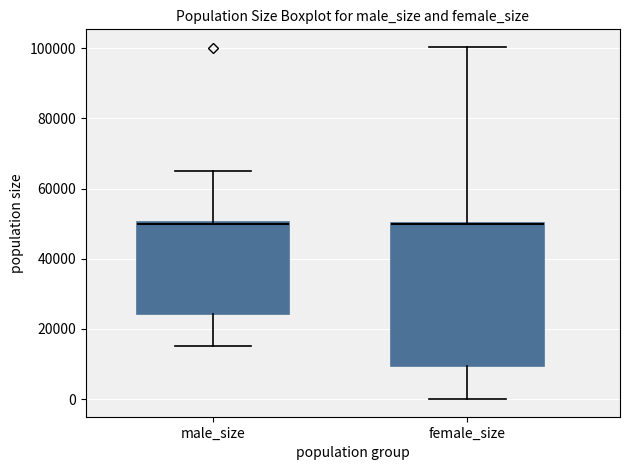

Reading left to right, read every box against the y-axis: the position of its median line, the range the box covers, and the ends of its whiskers. The values are not printed on the chart, so give them approximately, as read against the axis.

male_size: median 50000 (just below the box's upper edge), box 24000 to 50000, whiskers 16000 to 66000
female_size: median 50000 (drawn on the box's upper edge), box 10000 to 50000, whiskers 0 to 100000